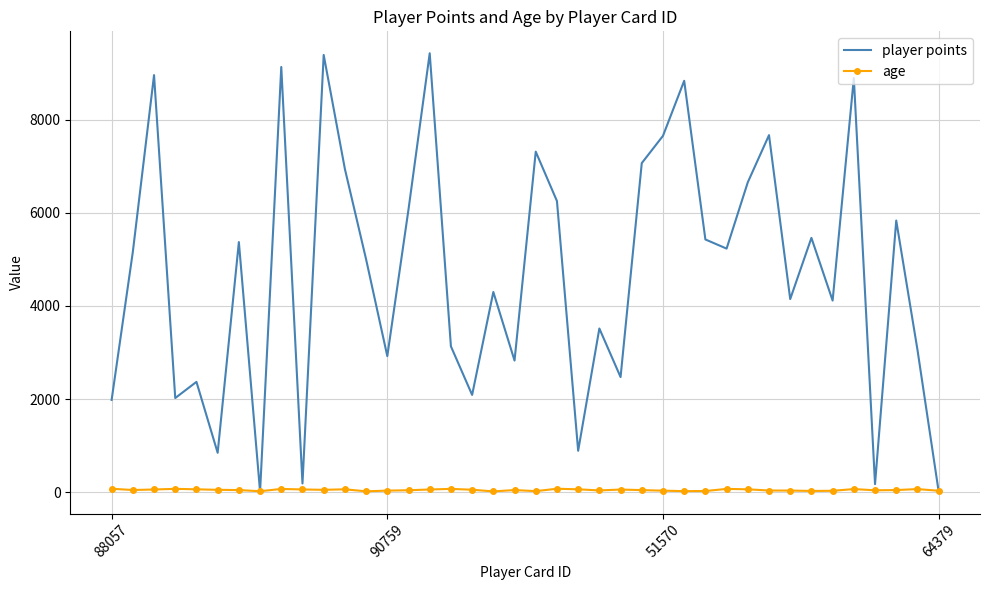

Which series has the largest range (max minus min)?

player points